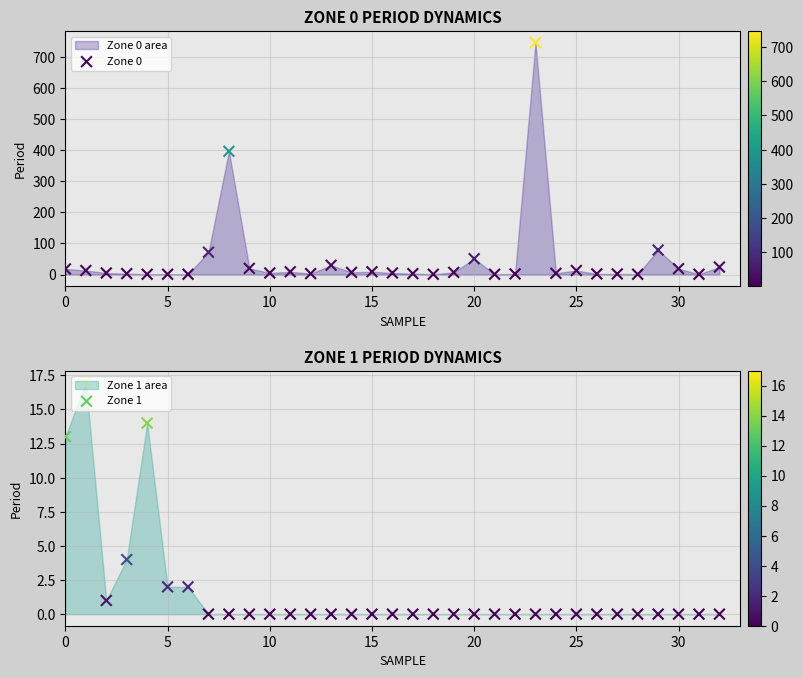

Which series contains the highest Y value?

Zone 0